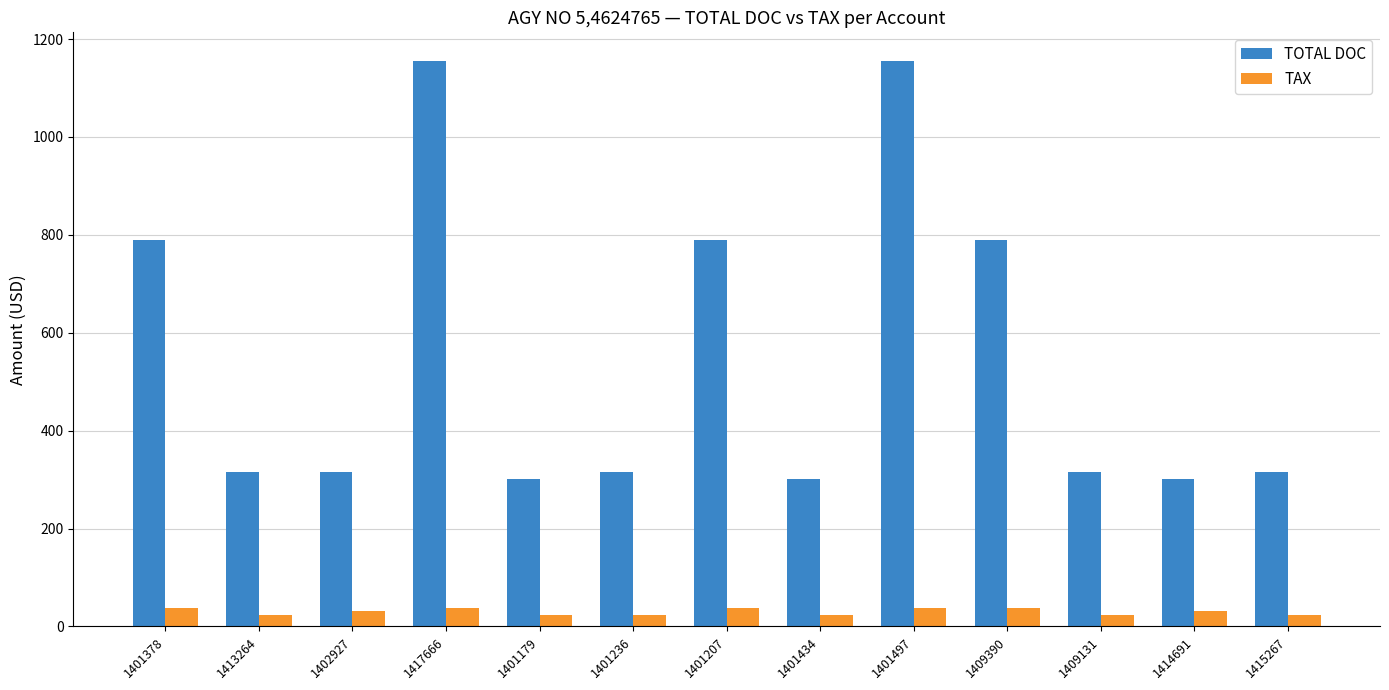

Reading left to right, extract all data points from this chart.

TOTAL DOC: 1401378=789.0	1413264=316.0	1402927=316.0	1417666=1156.0	1401179=302.0	1401236=316.0	1401207=789.0	1401434=302.0	1401497=1156.0	1409390=789.0	1409131=316.0	1414691=302.0	1415267=316.0
TAX: 1401378=37.1	1413264=24.0	1402927=31.0	1417666=37.1	1401179=24.0	1401236=24.0	1401207=37.1	1401434=24.0	1401497=37.1	1409390=37.1	1409131=24.0	1414691=31.0	1415267=24.0